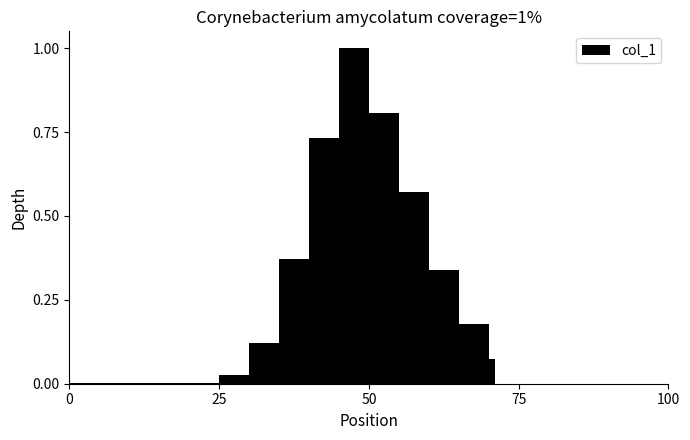

What is the greatest value displayed?

1.0